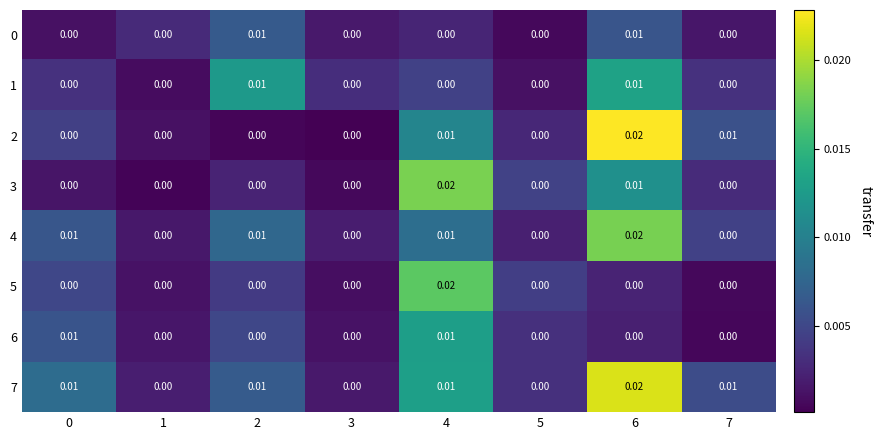

Is the value of 6 at 4 greater than the value of 7 at 5?

Yes